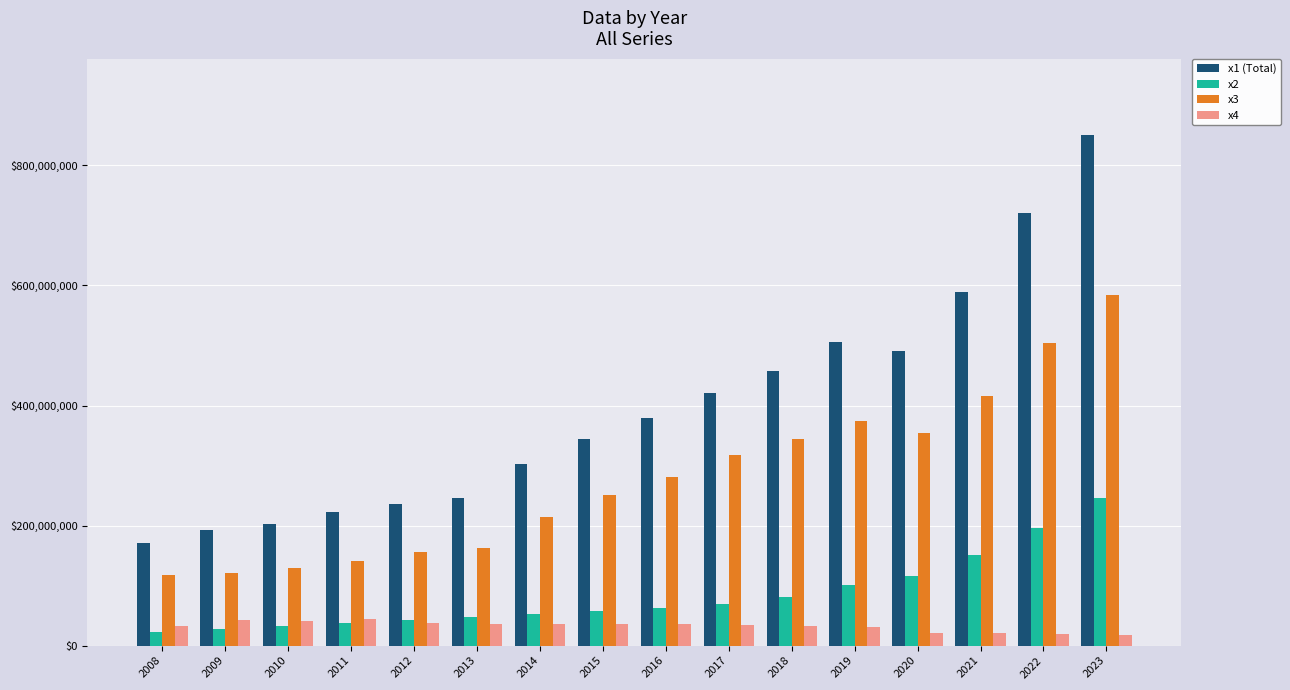

What are all the series names shown in the legend?

x1 (Total), x2, x3, x4